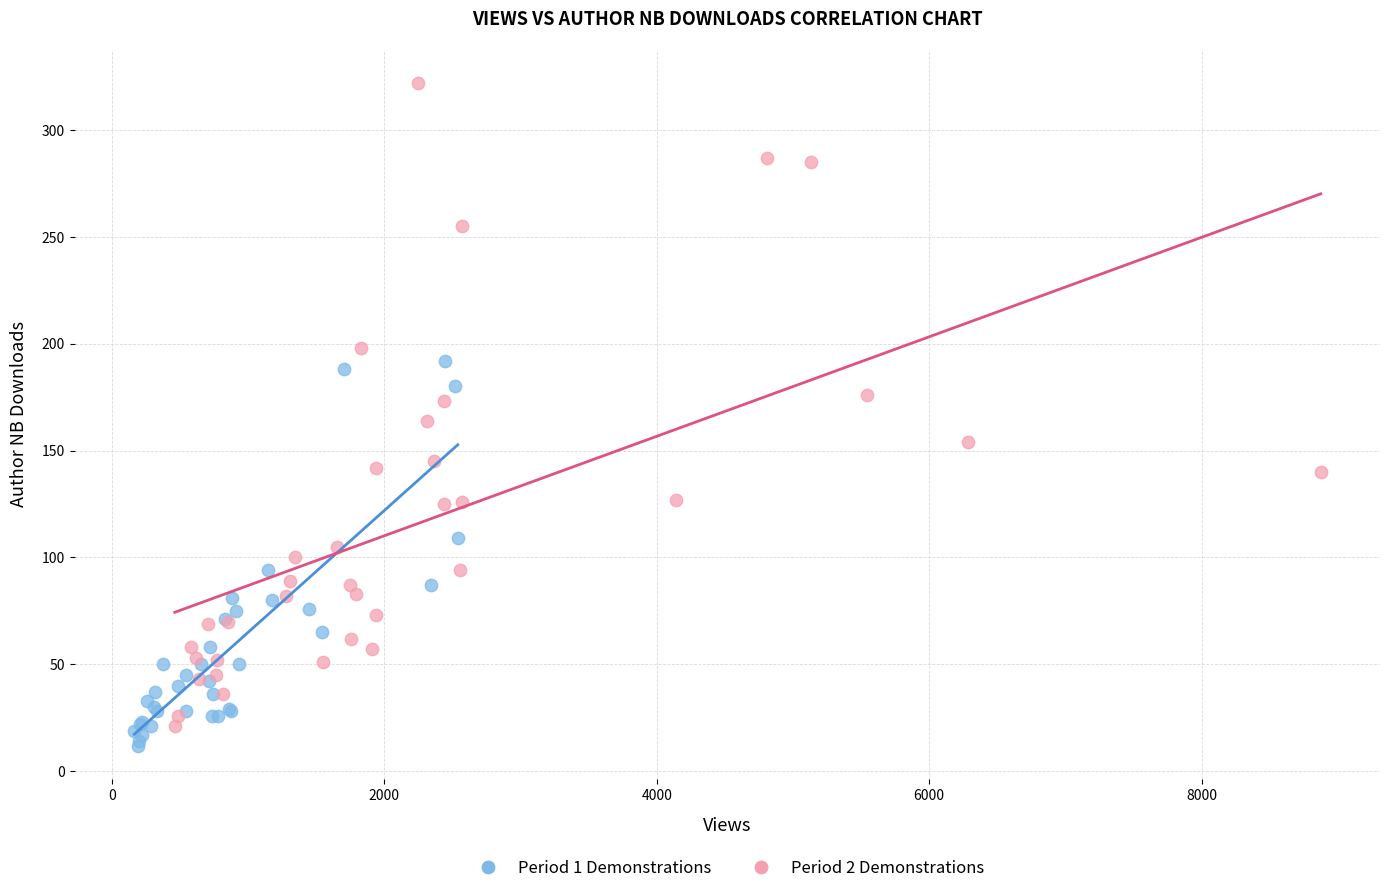

What are all the series names shown in the legend?

Period 1 Demonstrations, Period 2 Demonstrations